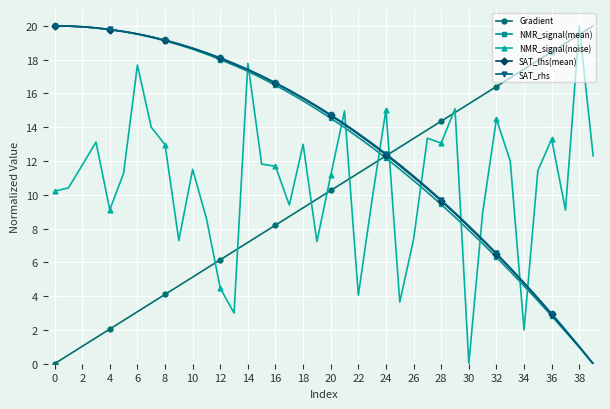

What is the highest value of the NMR_signal(noise) series?

20.0